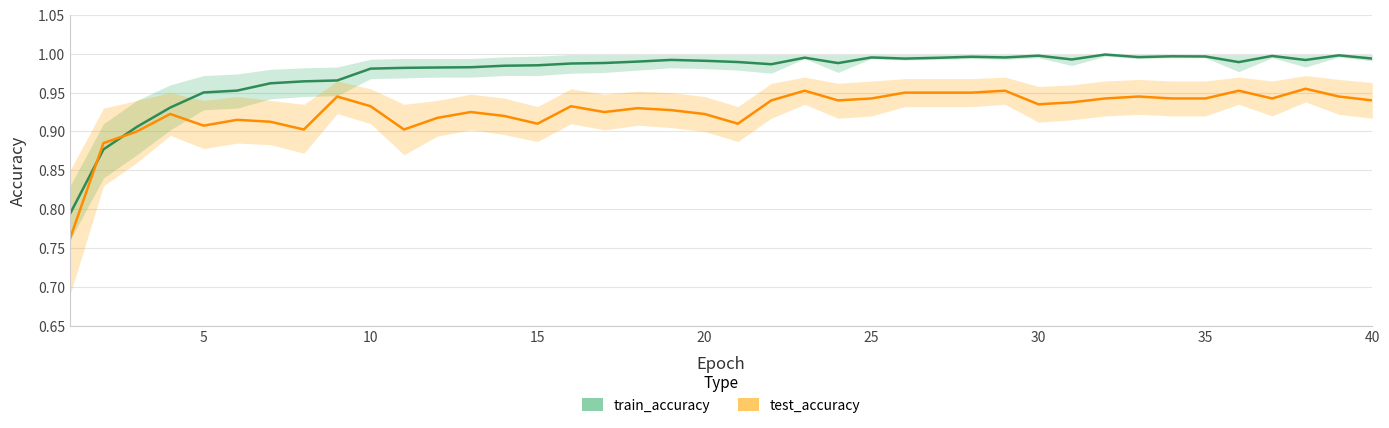

True or false: train_accuracy and test_accuracy cross at least once.

True